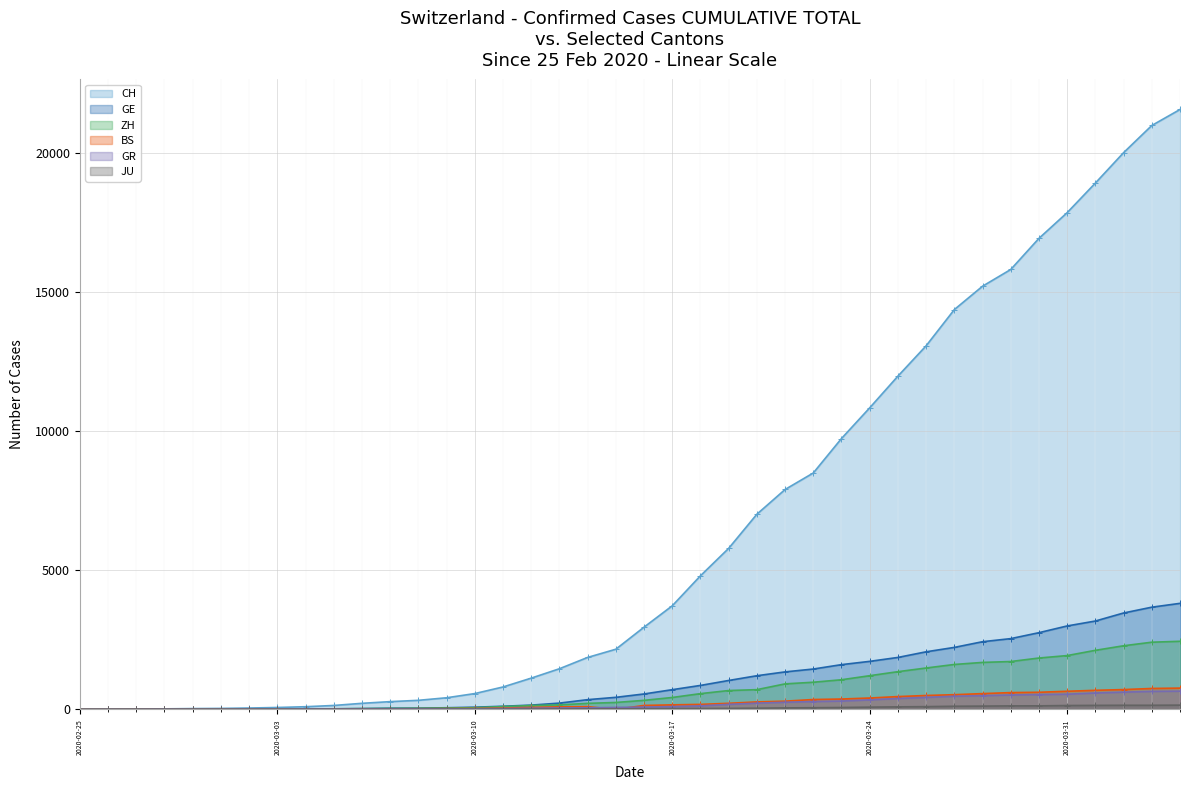

True or false: JU - Cumulative has more than 2 points higher than both neighbors.

False